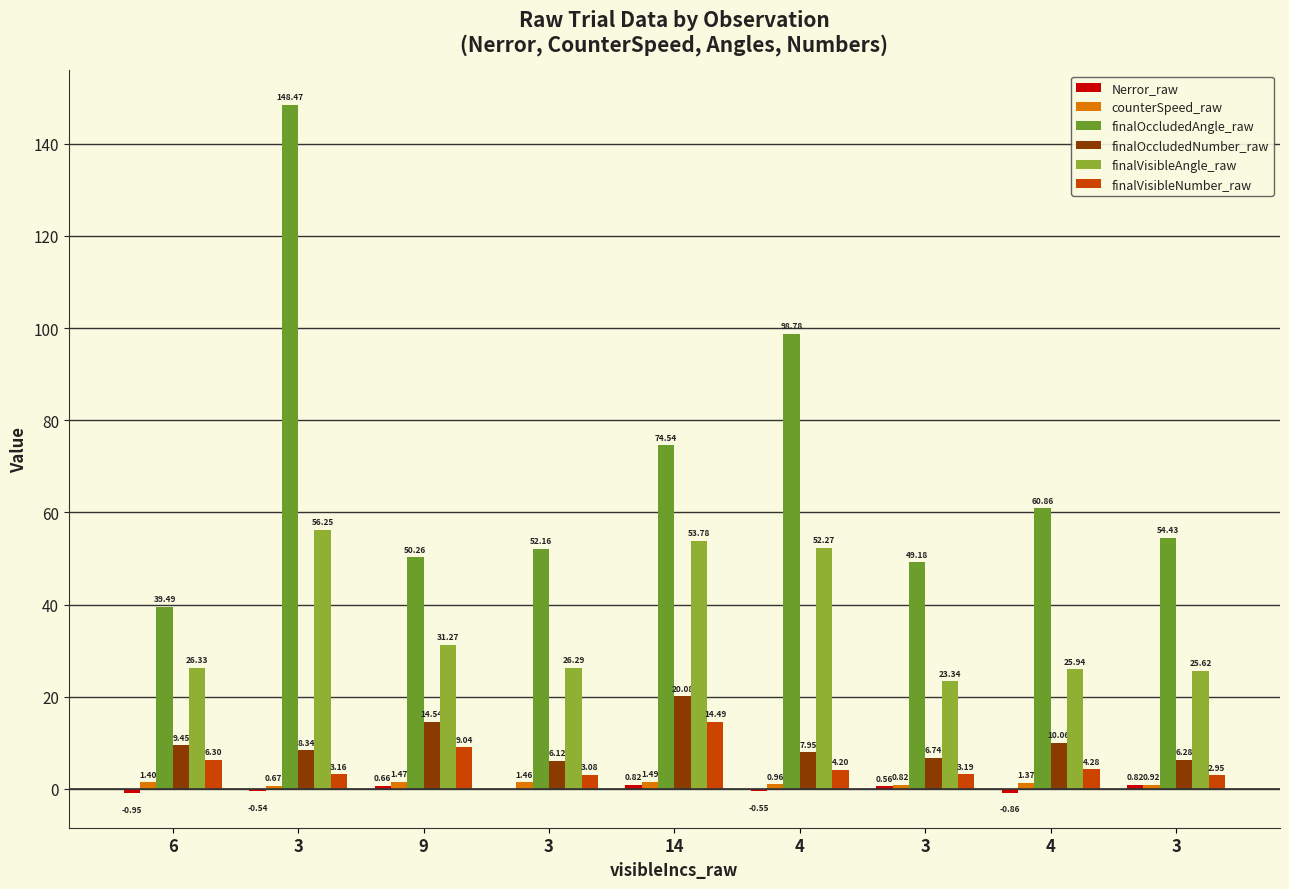

Which series has the largest total across all categories?

finalOccludedAngle_raw